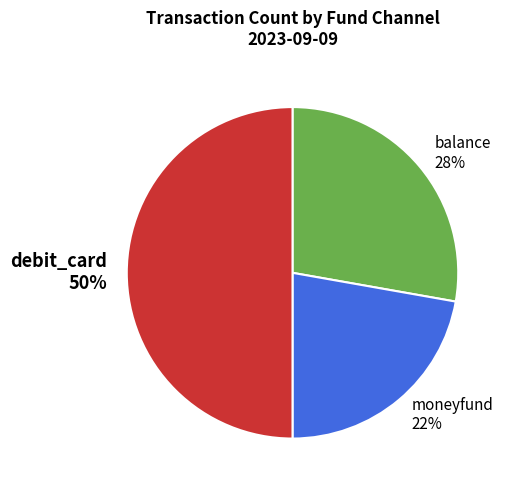

Which slice is the largest?

debit_card